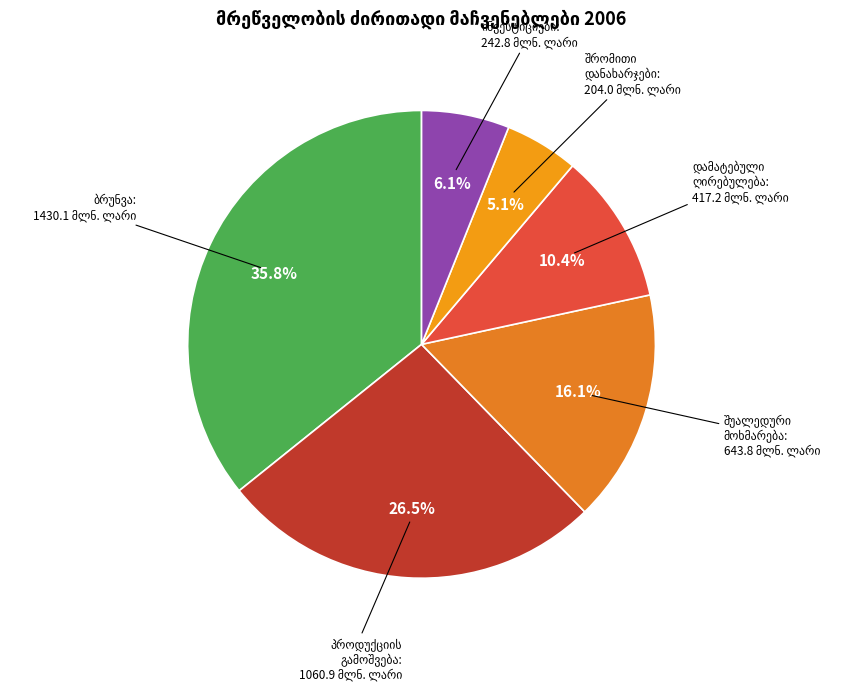

Count the number of slices in the pie.

6